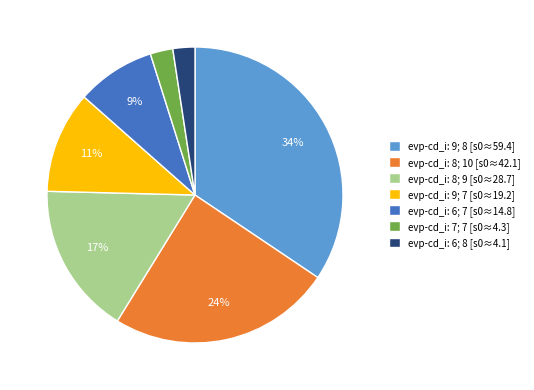

What is the largest slice in the pie chart?

evp-cd_i: 9; 8 [s0≈59.4]